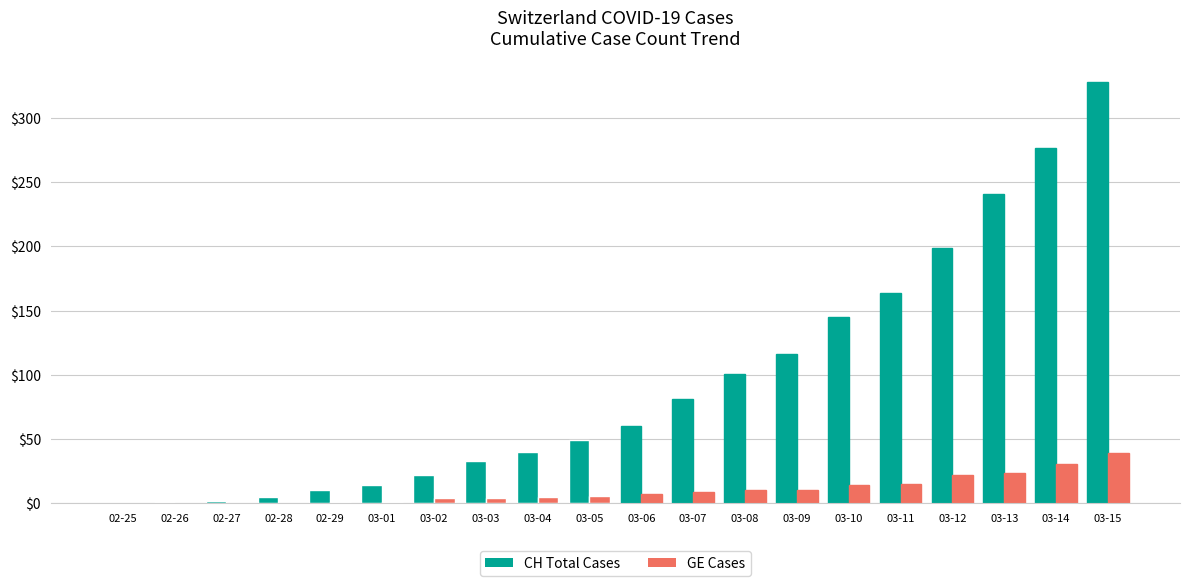

Does the chart contain any negative values?

No